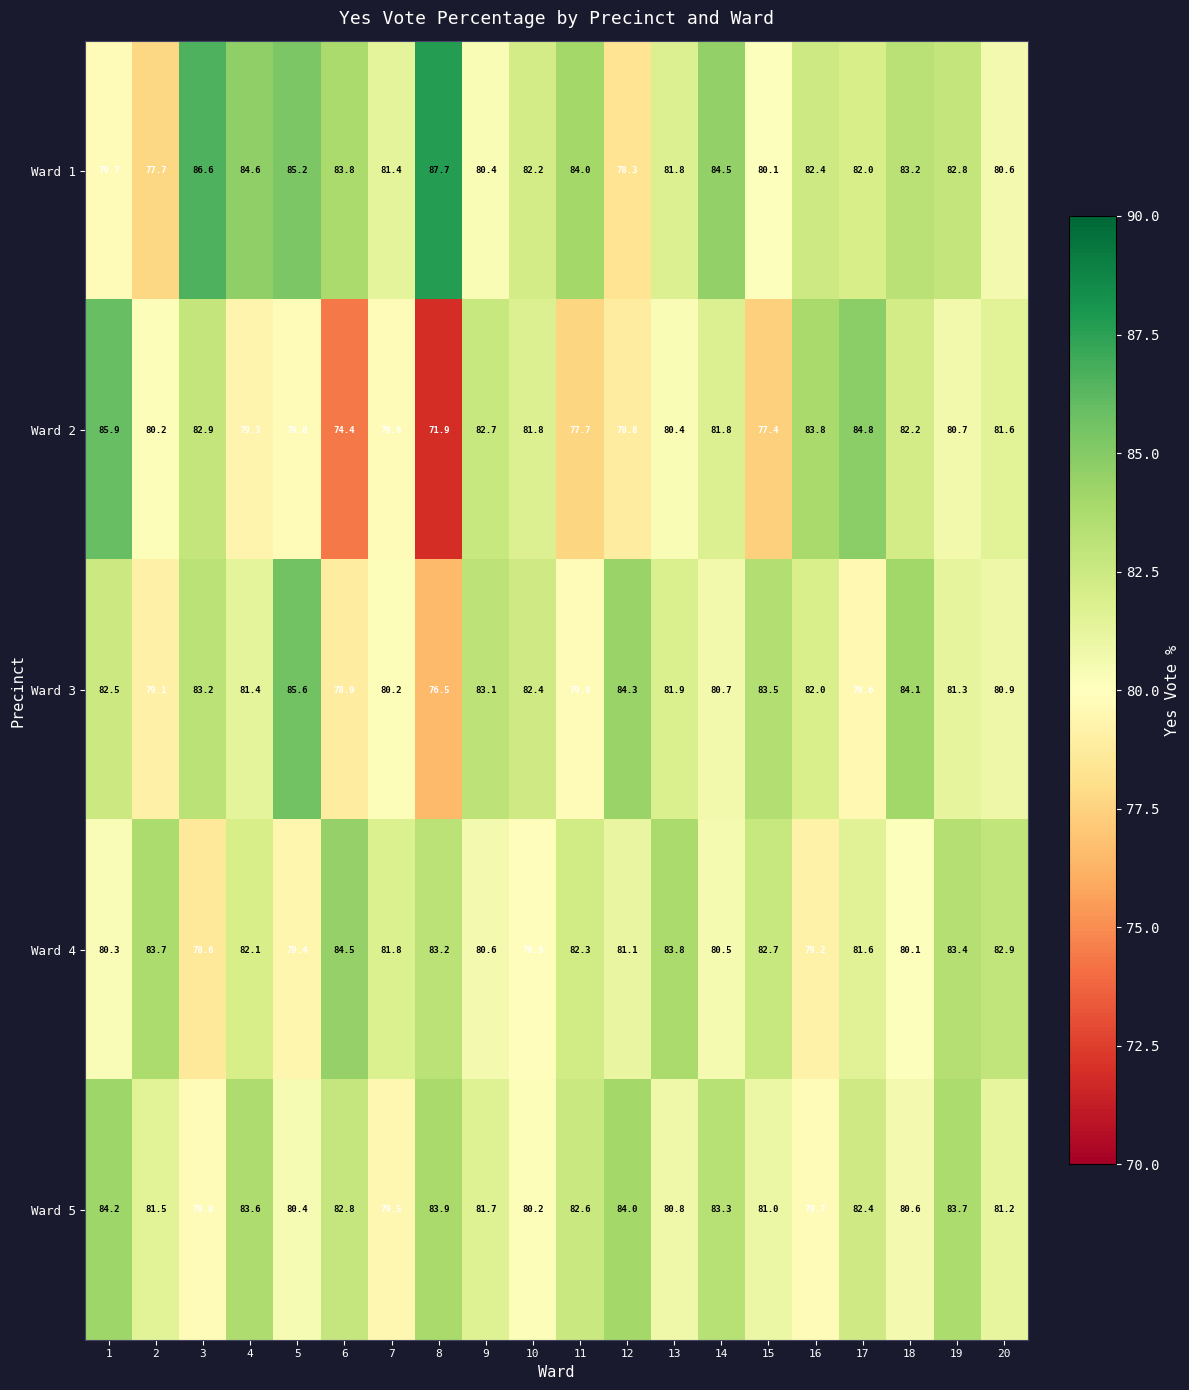

At which label does Ward 1 reach its peak?

8